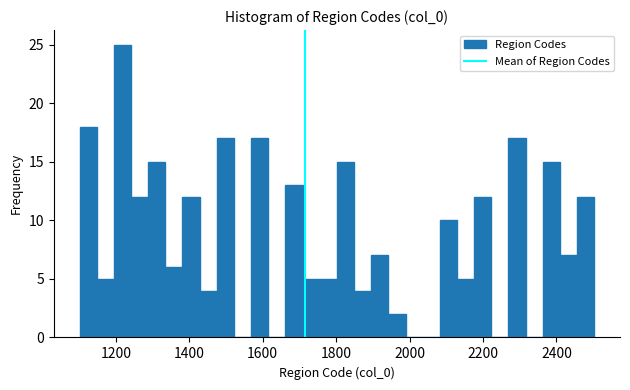

Read against the x-axis, roughly where is the centre of the tallest bar?

1220